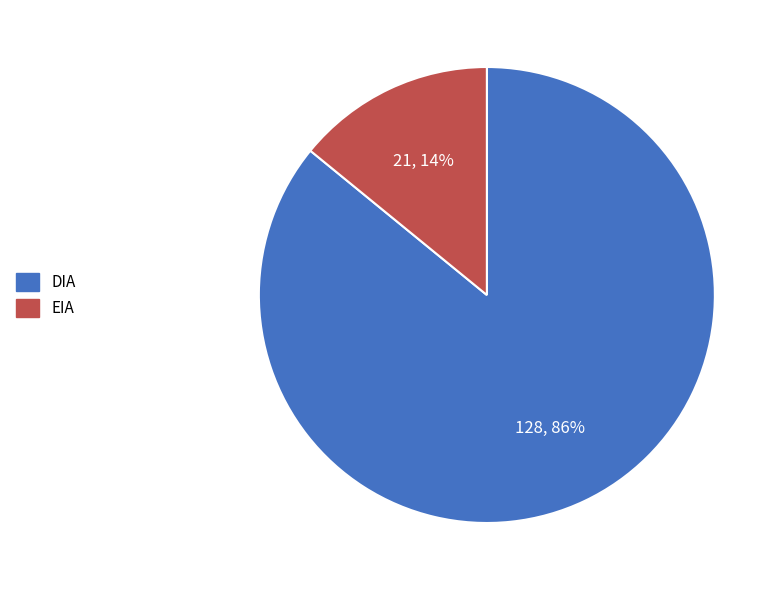

To the nearest percent, what portion does EIA represent?

14%